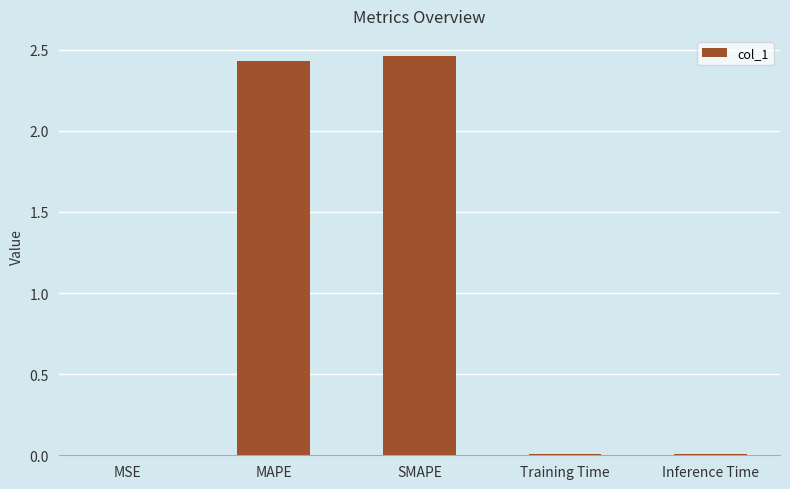

Are the bars horizontal?

No